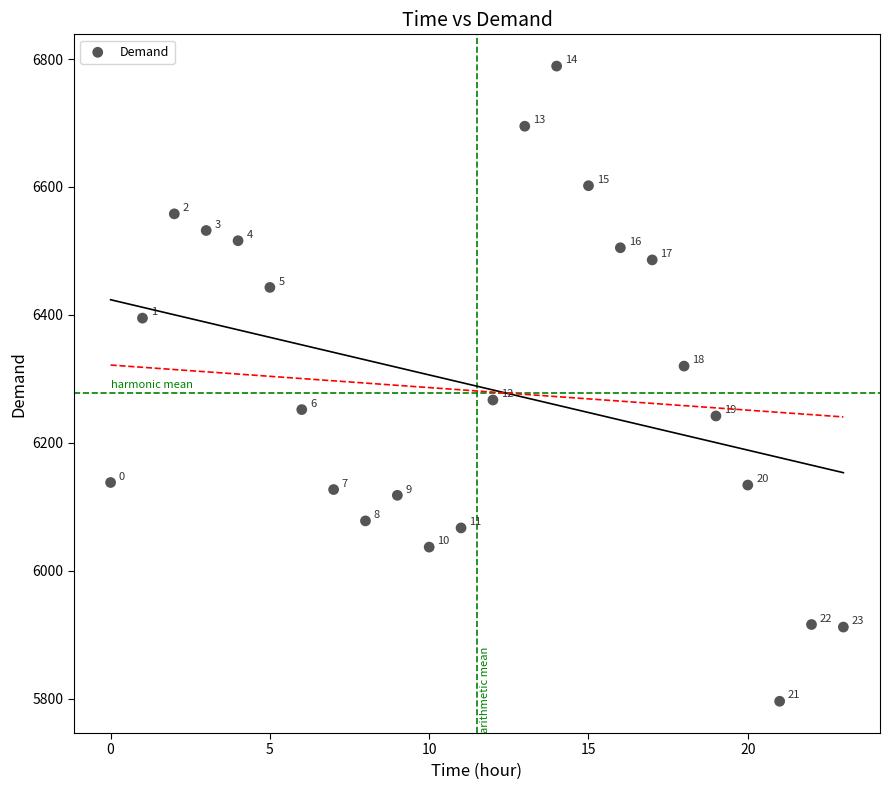

What is the range of Y values (max minus min)?

993